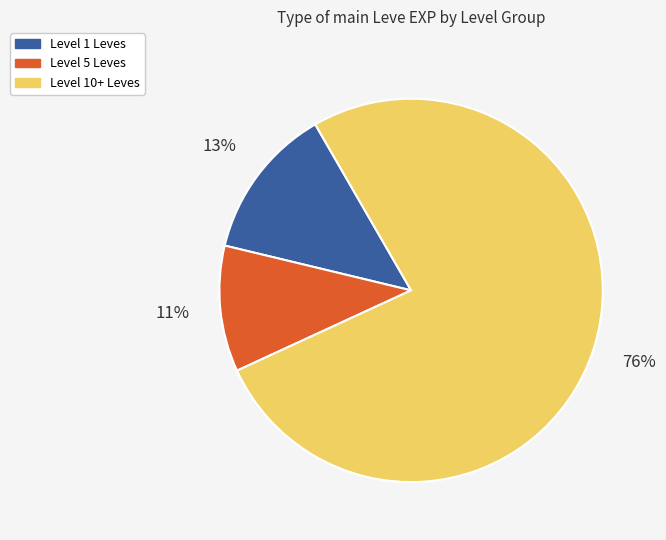

Is there a majority slice in this chart?

Yes